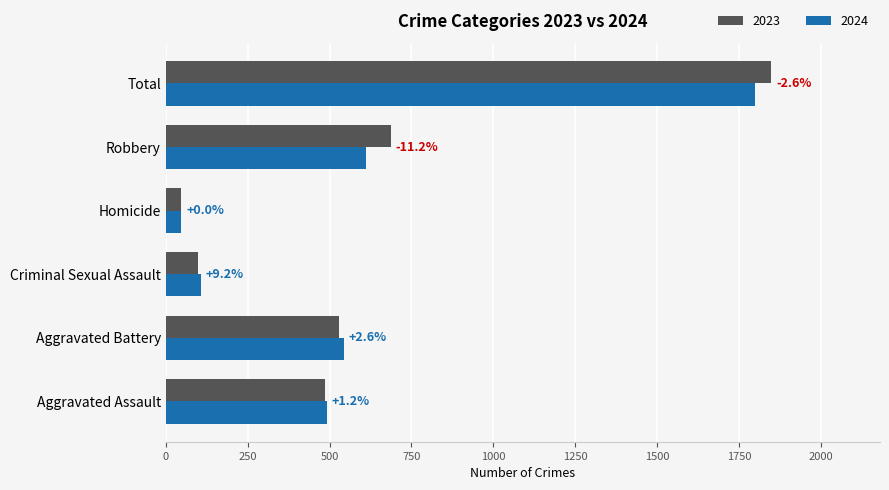

Between Total and Homicide, which is larger?

Total